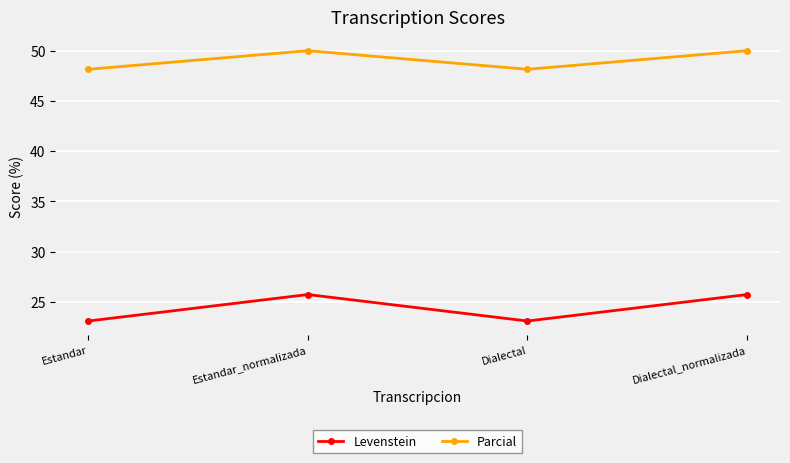

How many values in the Parcial series are below 50?

2